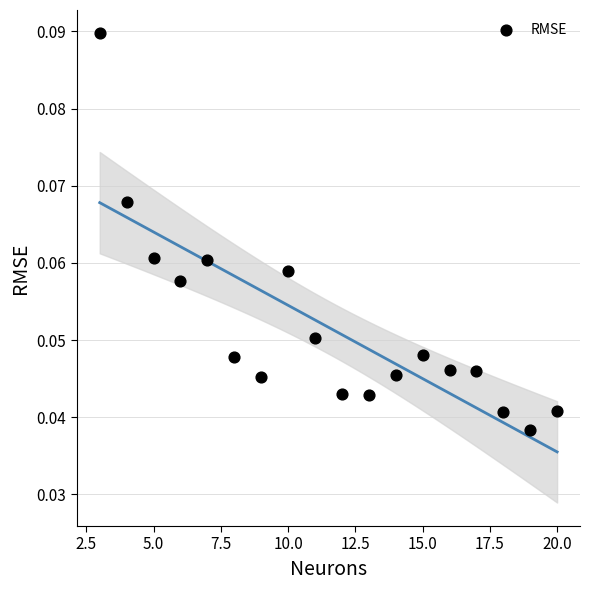

What is the range of X values (max minus min)?

17.0